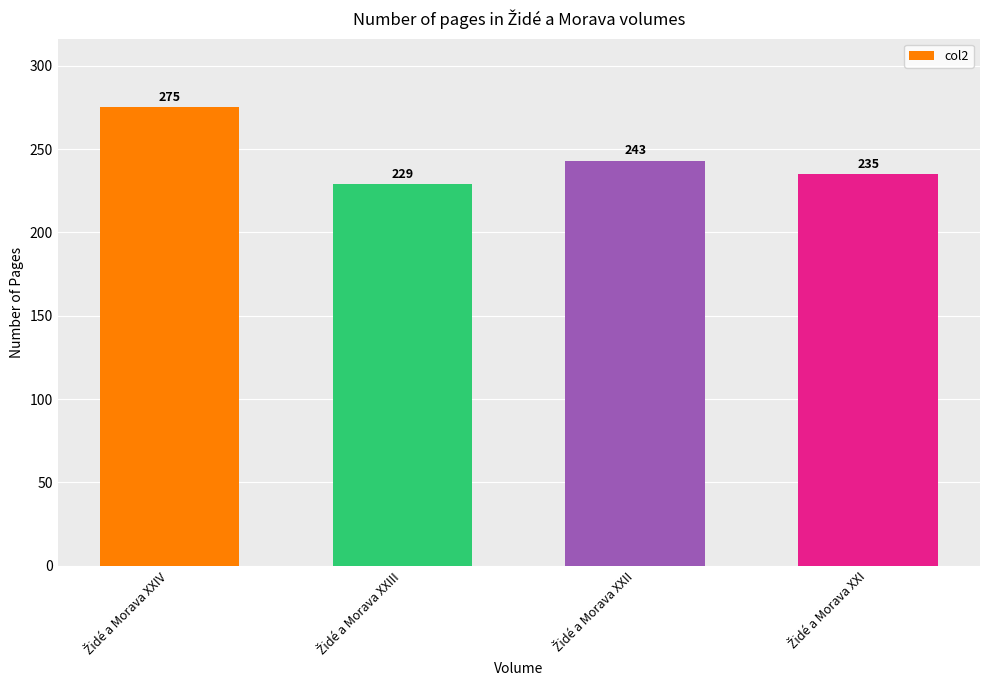

How many values are between 235 and 275?

3